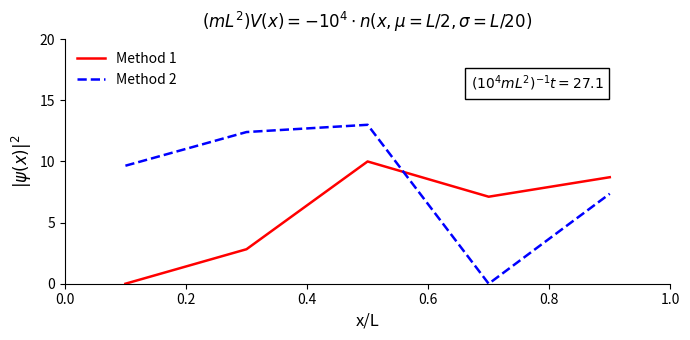

Does the chart display data point markers on the line(s)?

No